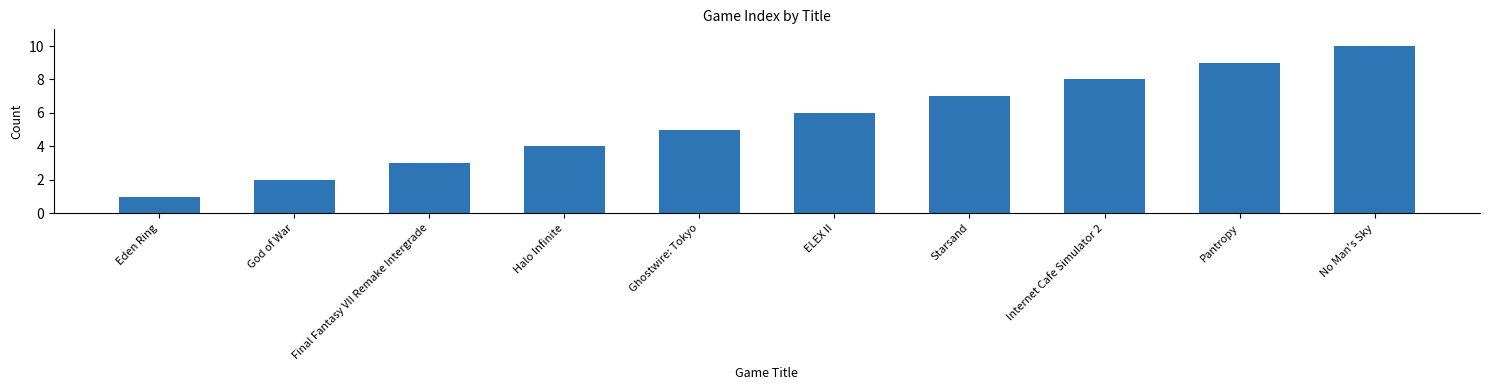

List the labels in order of value, smallest first.

Eden Ring, God of War, Final Fantasy VII Remake Intergrade, Halo Infinite, Ghostwire: Tokyo, ELEX II, Starsand, Internet Cafe Simulator 2, Pantropy, No Man's Sky